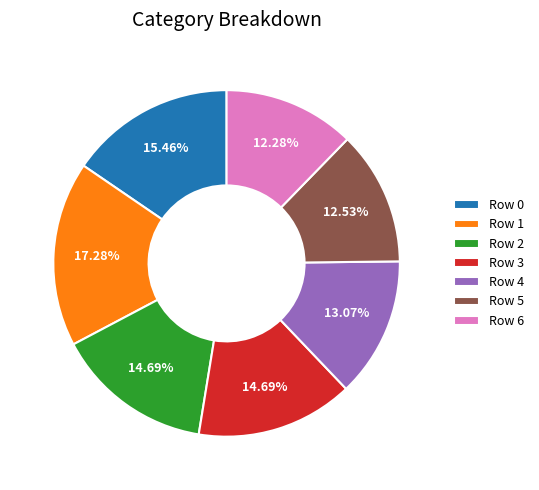

Does any single category account for the majority?

No